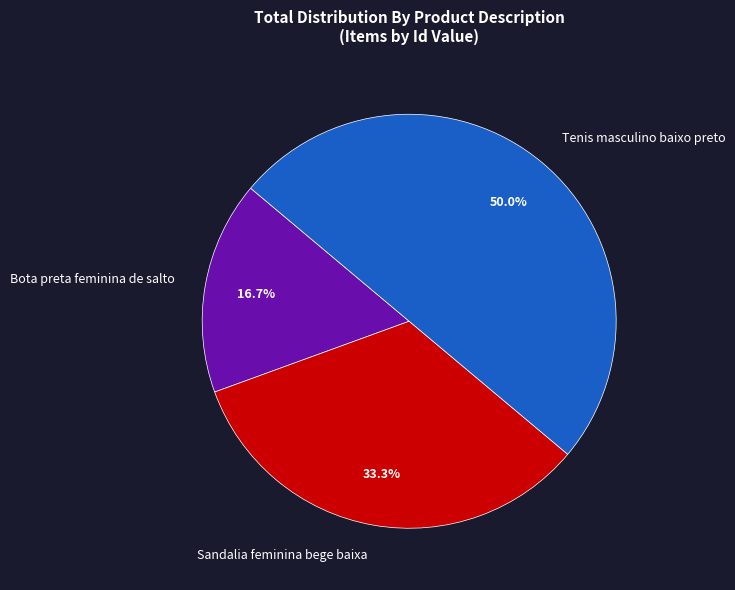

Is it true that Sandalia feminina bege baixa is 33% of the pie?

True